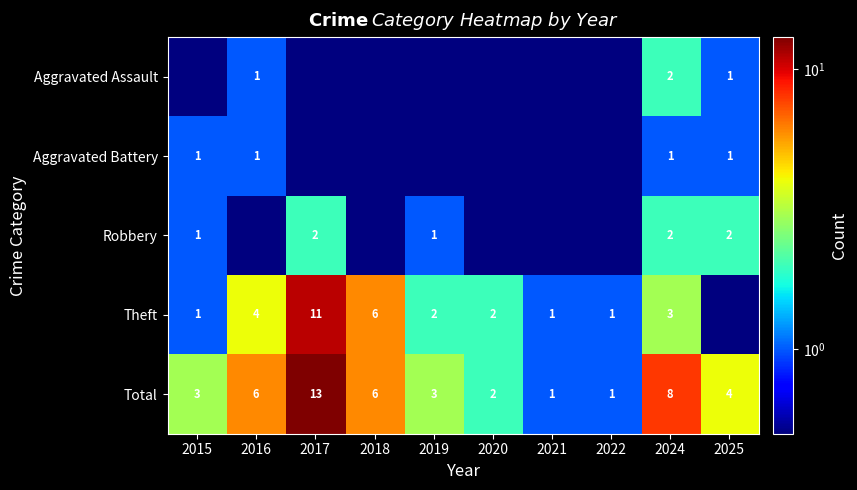

Which category has the highest value across all series?

2017